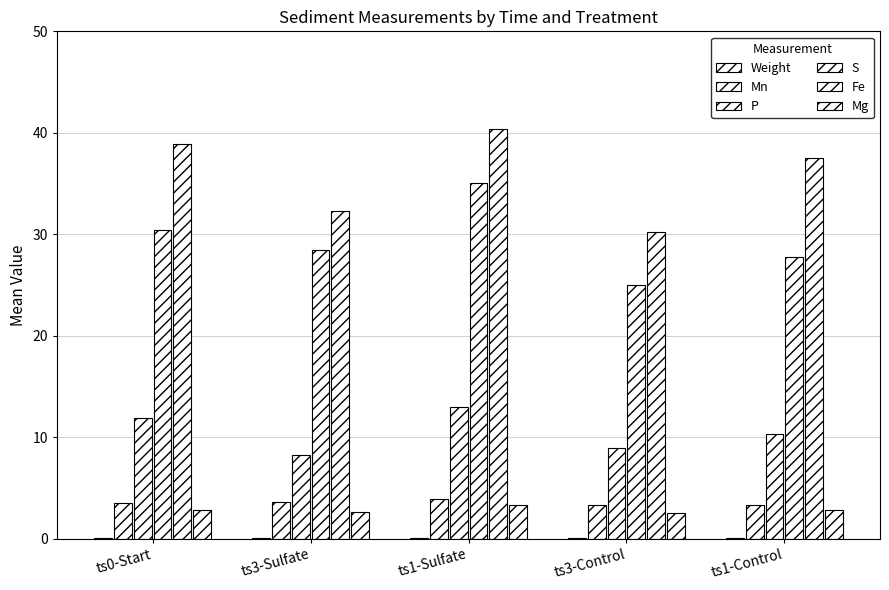

Are the bars grouped side by side (vs. stacked)?

Yes